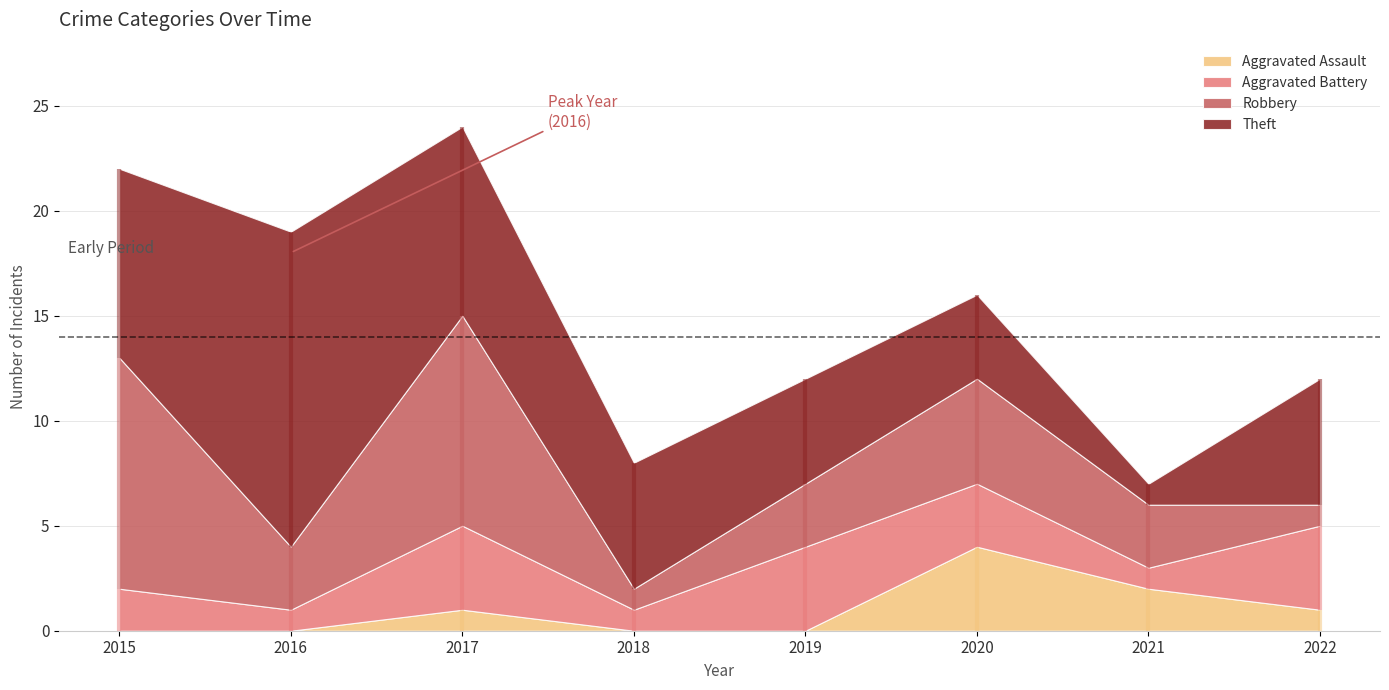

Count the number of data series in this chart.

4